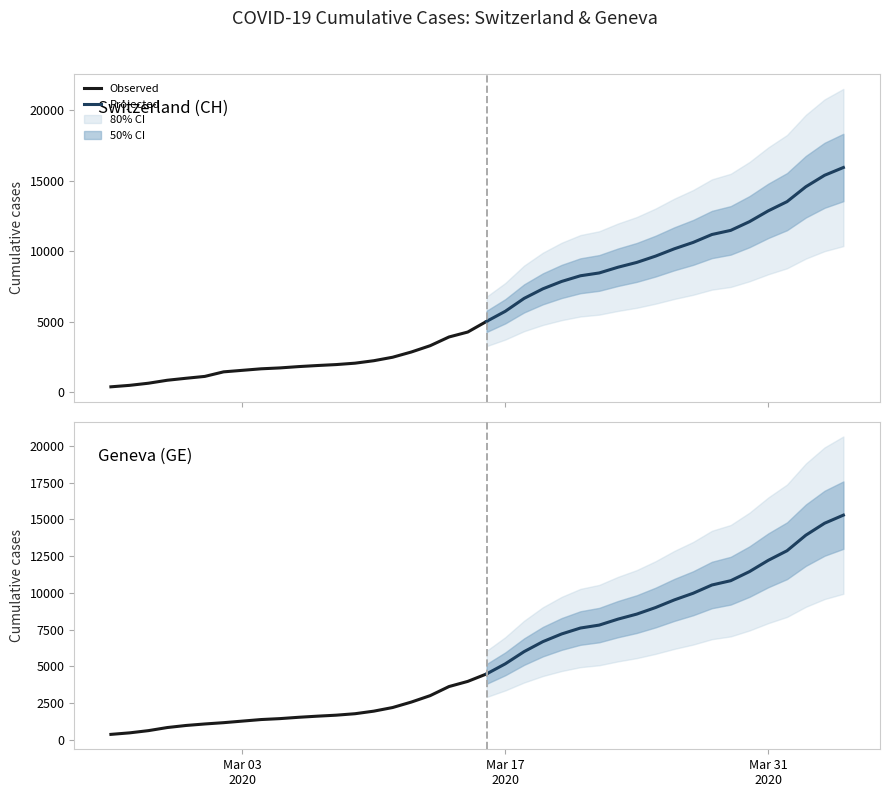

What is the sum of all CH values?

242133